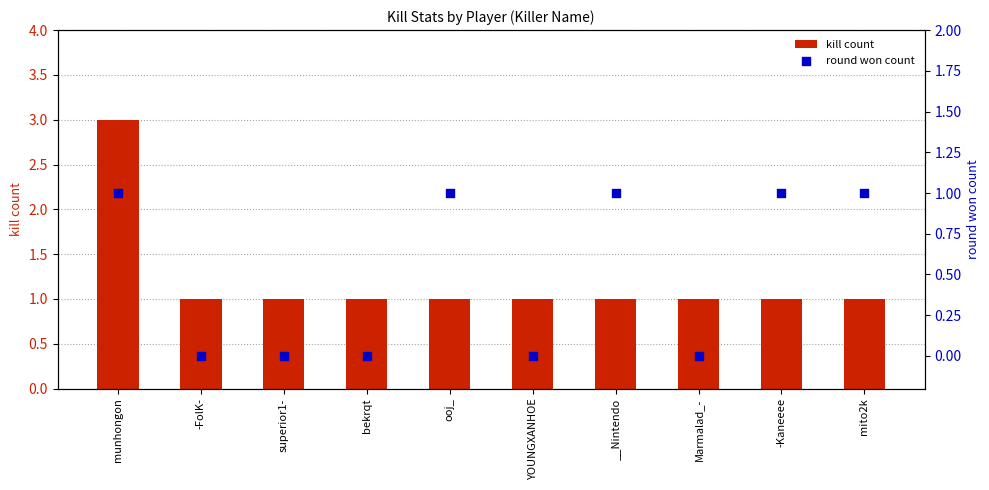

Which series has the largest Y range (max minus min)?

kill count